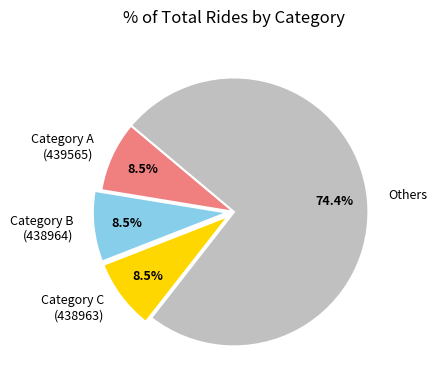

Which category has the biggest portion of the pie?

Others